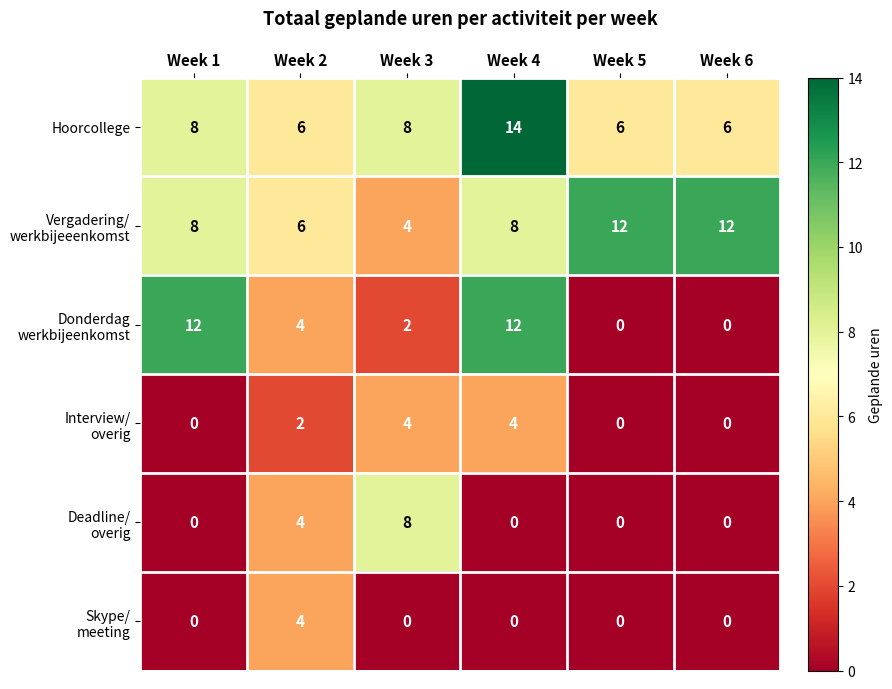

At which category does the chart reach its peak across all series?

Week 4